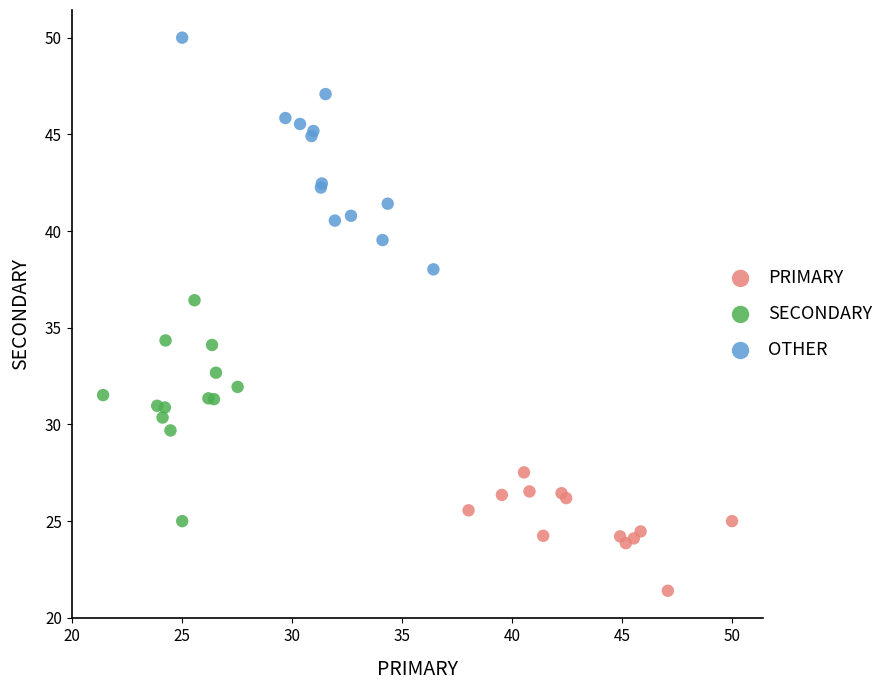

Which series reaches the maximum Y coordinate?

OTHER